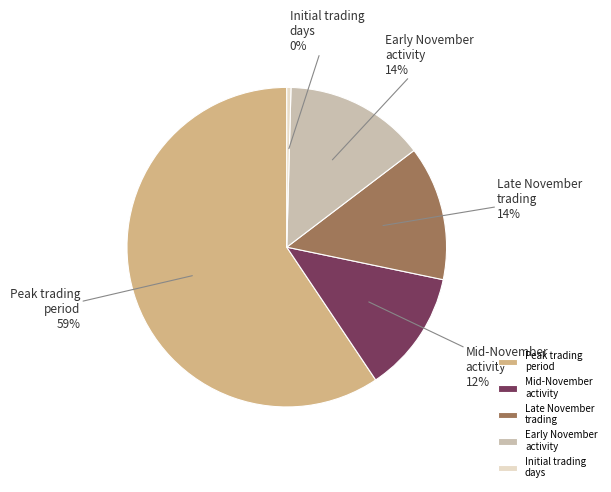

What is the smallest slice in the pie chart?

Initial trading days